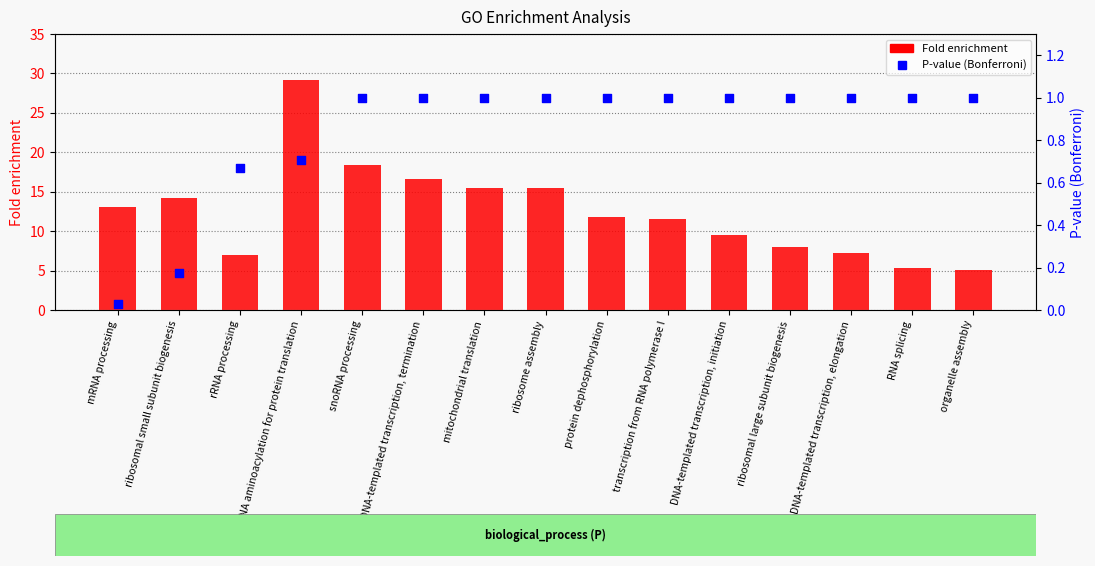

At which category is the sum across all series the highest?

tRNA aminoacylation for protein translation